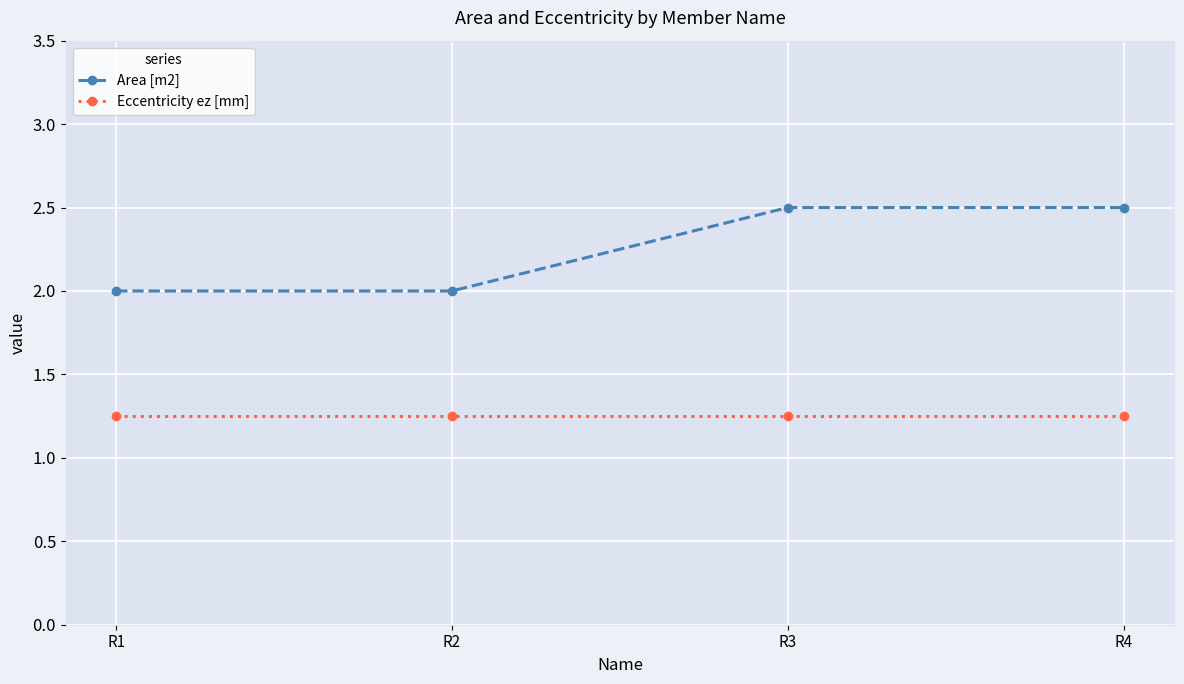

Is the value of Area [m2] at R3 greater than the value of Eccentricity ez [mm] at R1?

Yes